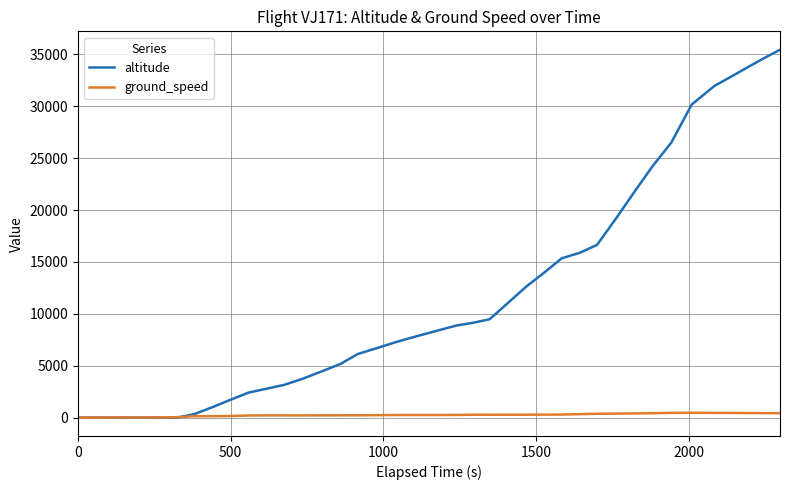

Which series has the largest total across all categories?

altitude